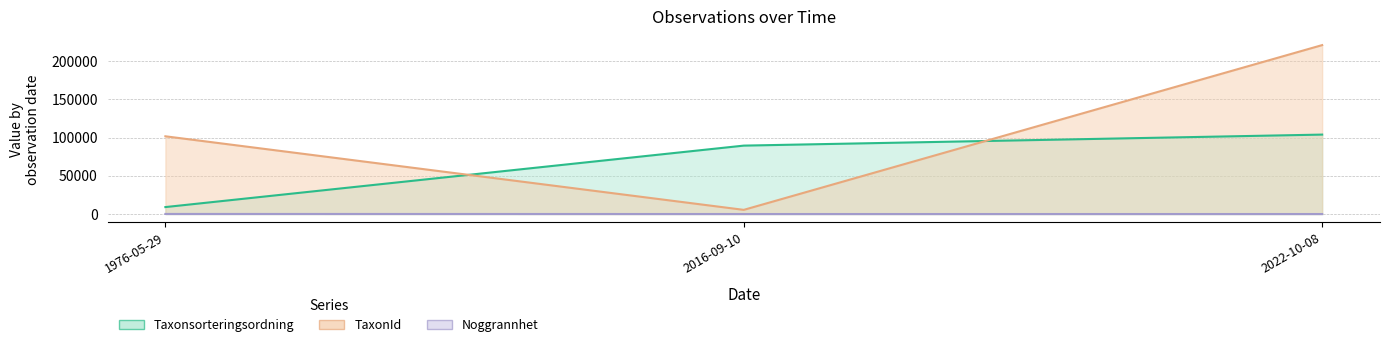

Reading right to left, list all the values displayed in this chart.

Taxonsorteringsordning: 2022-10-08=103813	2016-09-10=89412	1976-05-29=9074
TaxonId: 2022-10-08=220785	2016-09-10=5442	1976-05-29=101596
Noggrannhet: 2022-10-08=10	2016-09-10=10	1976-05-29=100